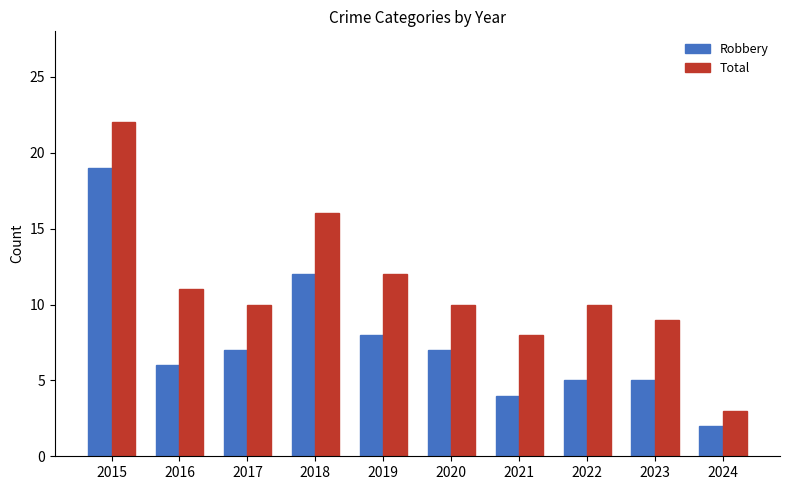

Reading left to right, transcribe all the data shown in this chart.

Robbery: 2015=19	2016=6	2017=7	2018=12	2019=8	2020=7	2021=4	2022=5	2023=5	2024=2
Total: 2015=22	2016=11	2017=10	2018=16	2019=12	2020=10	2021=8	2022=10	2023=9	2024=3